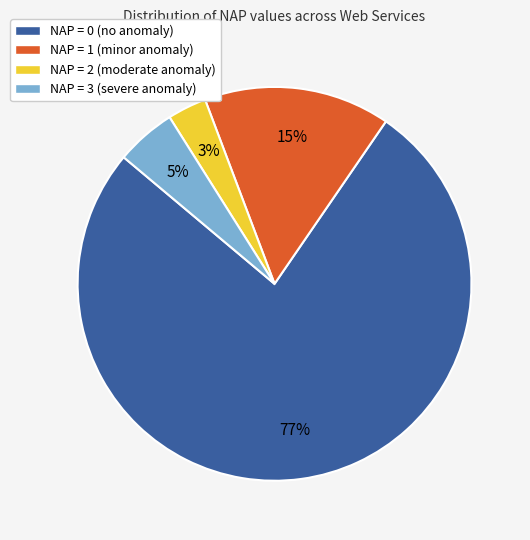

To the nearest percent, what is the combined percentage of NAP = 2 and NAP = 3?

8%